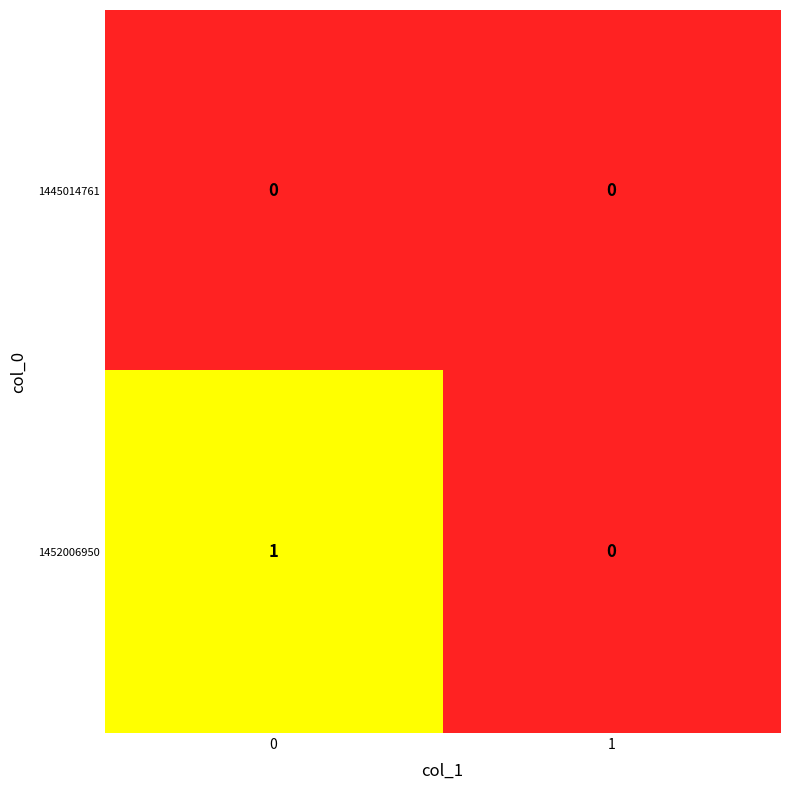

List the series in order of their peak value, lowest first.

1445014761, 1452006950